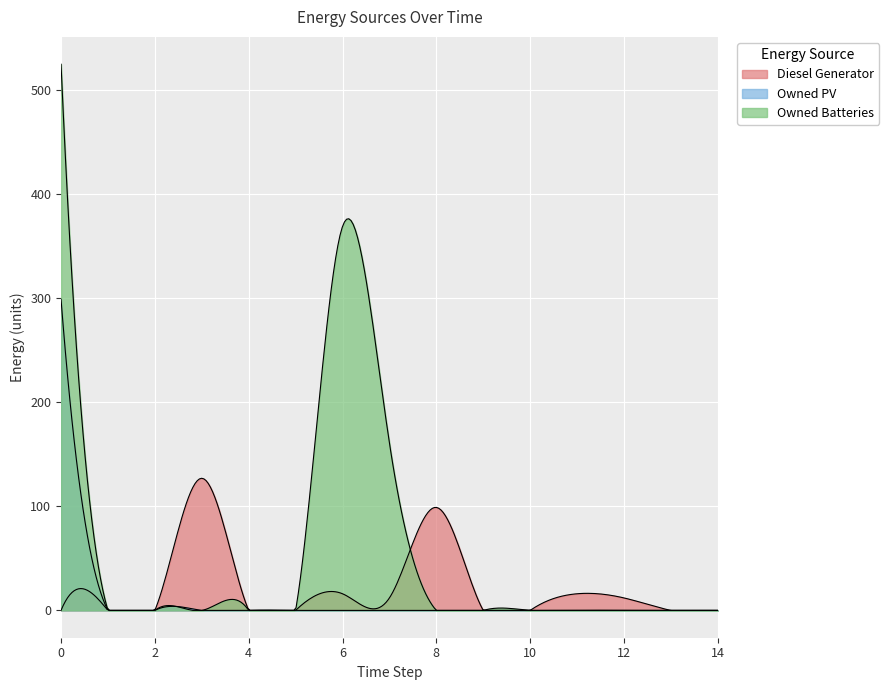

True or false: Owned Batteries has a value of 89 at 6.

False